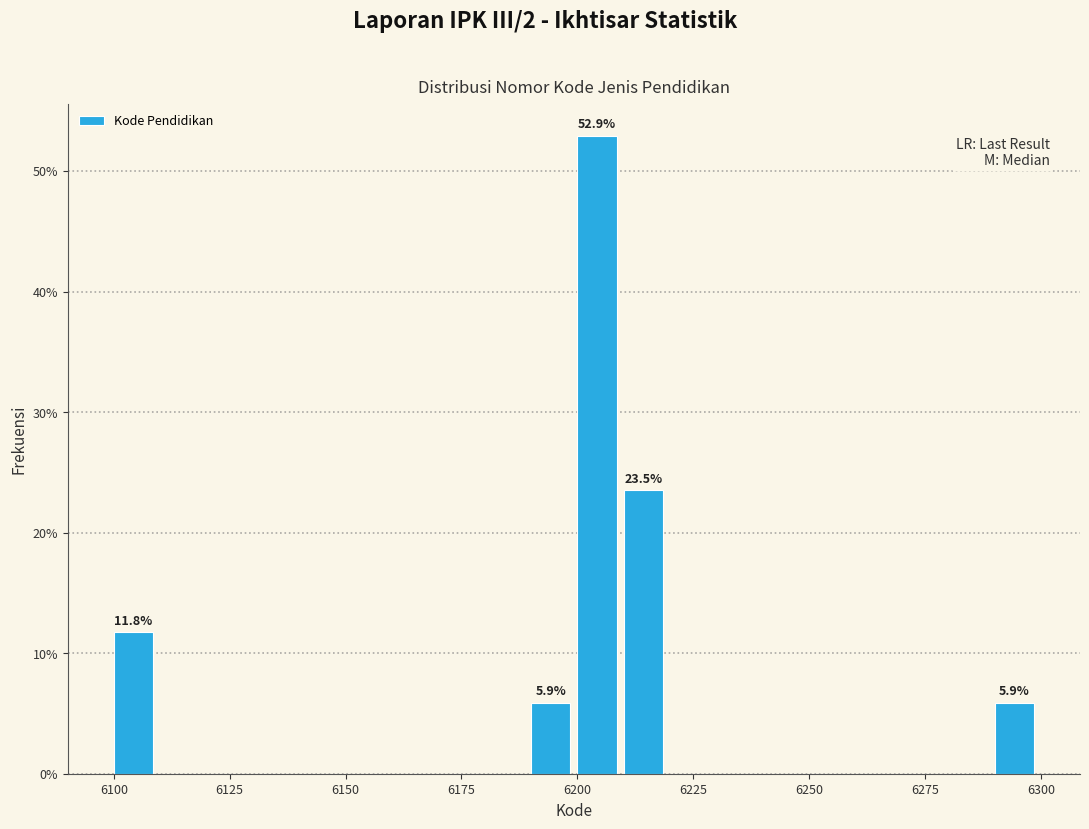

Read against the x-axis, roughly where is the centre of the tallest bar?

6205